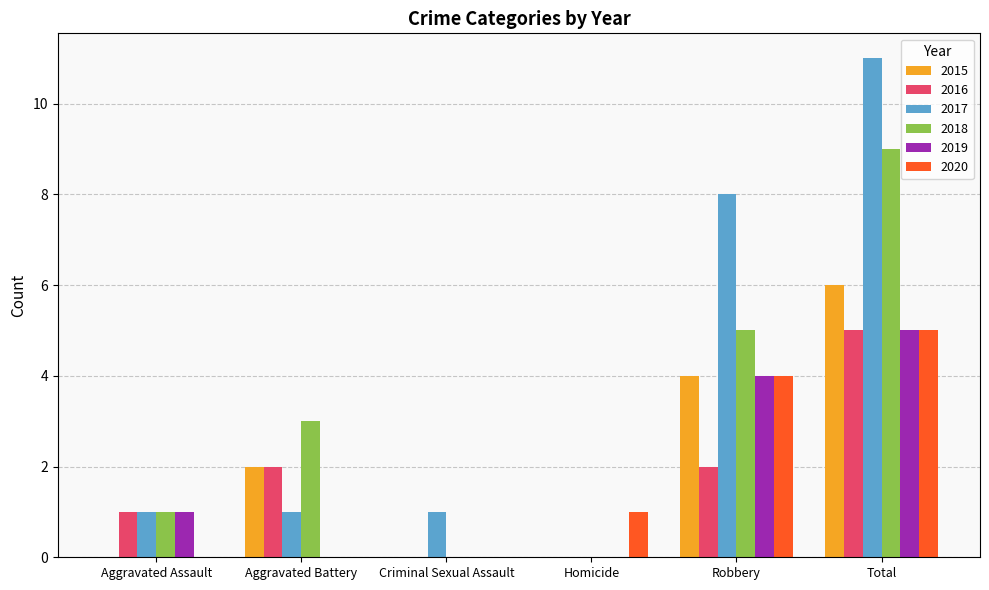

At which label does 2015 reach its peak?

Total